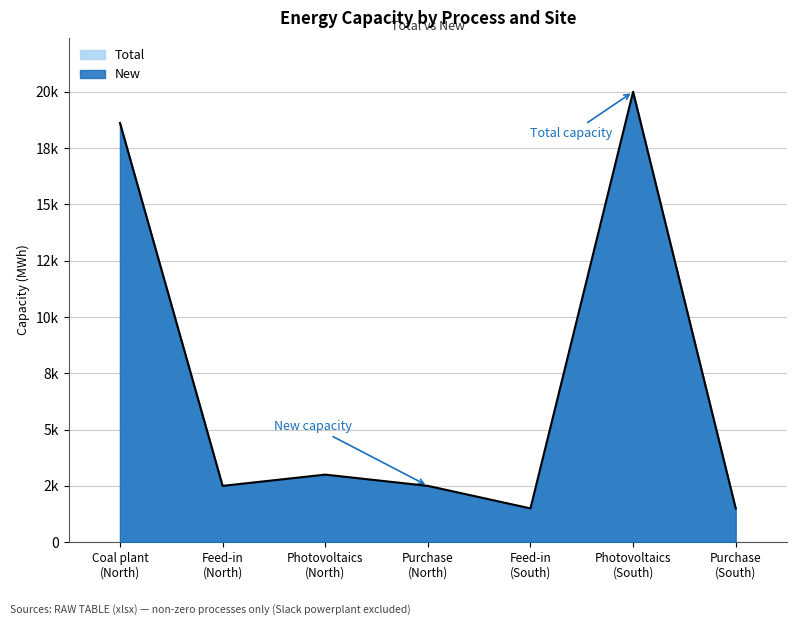

What is the change in value from Feed-in
(North) to Photovoltaics
(North)?

+500.0